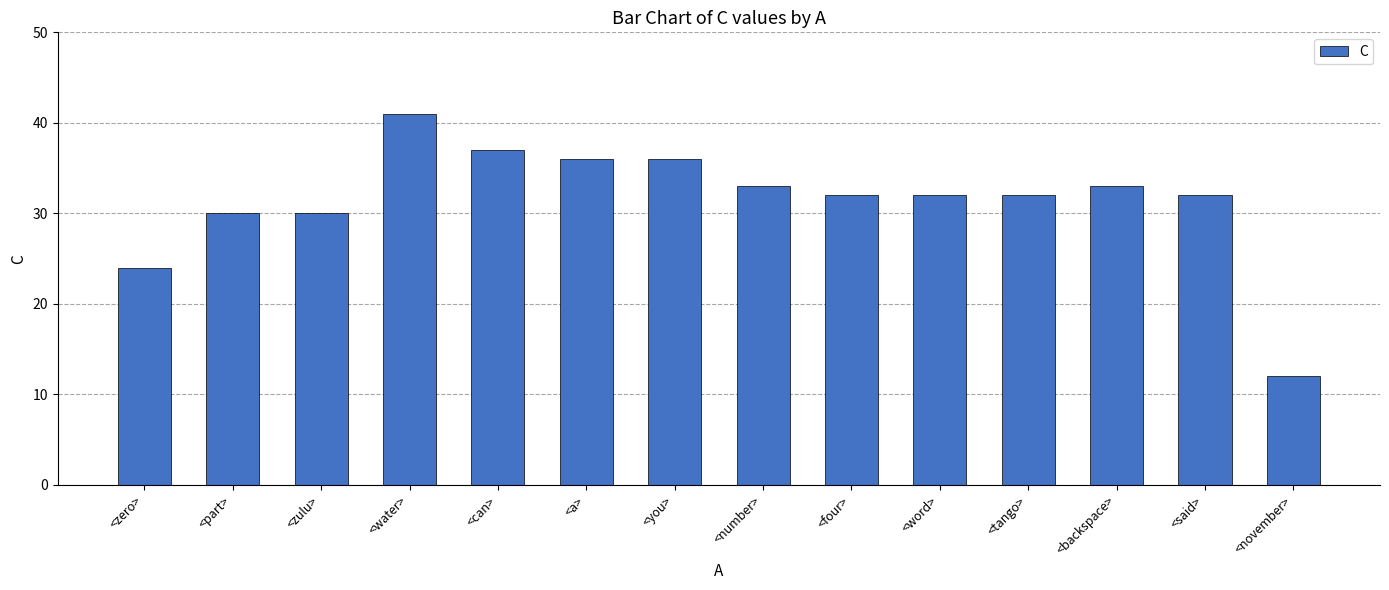

Reading left to right, list all the values displayed in this chart.

<zero>=24	<part>=30	<zulu>=30	<water>=41	<can>=37	<a>=36	<you>=36	<number>=33	<four>=32	<word>=32	<tango>=32	<backspace>=33	<said>=32	<november>=12